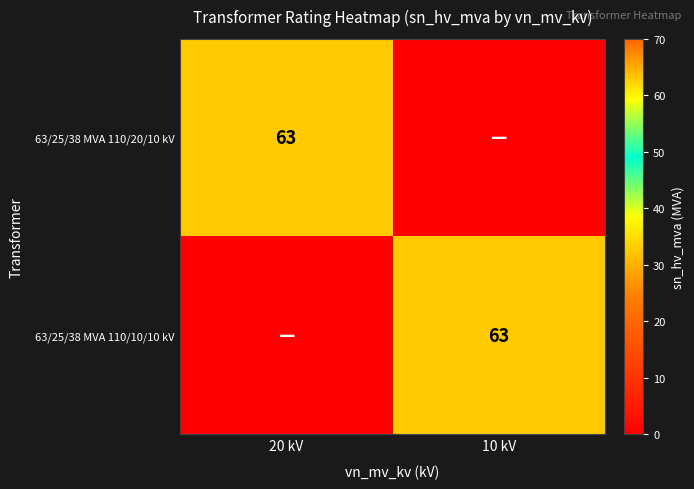

Is it true that 63/25/38 MVA 110/10/10 kV equals 63 at 10 kV?

True